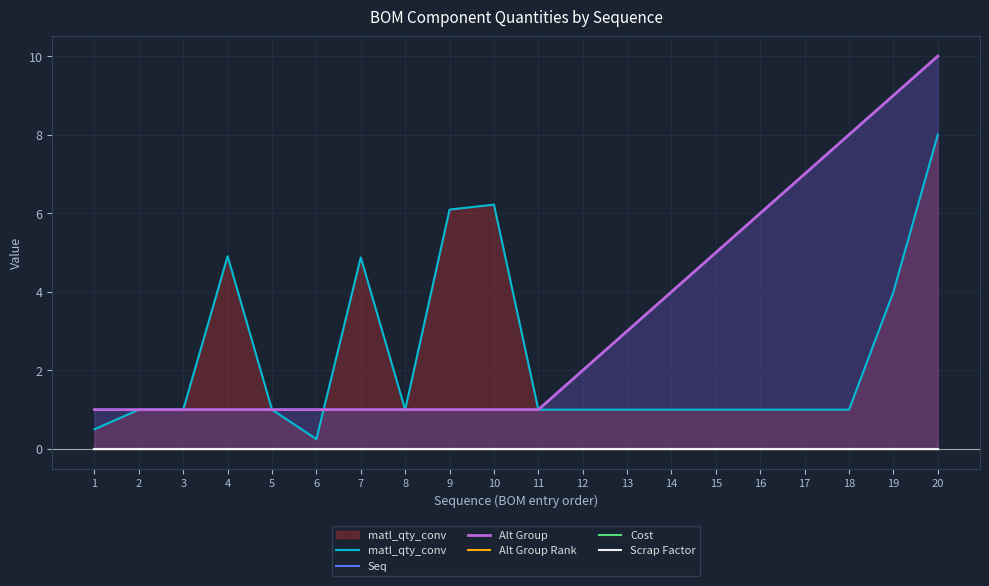

True or false: Cost has more than 2 interior local peaks.

False